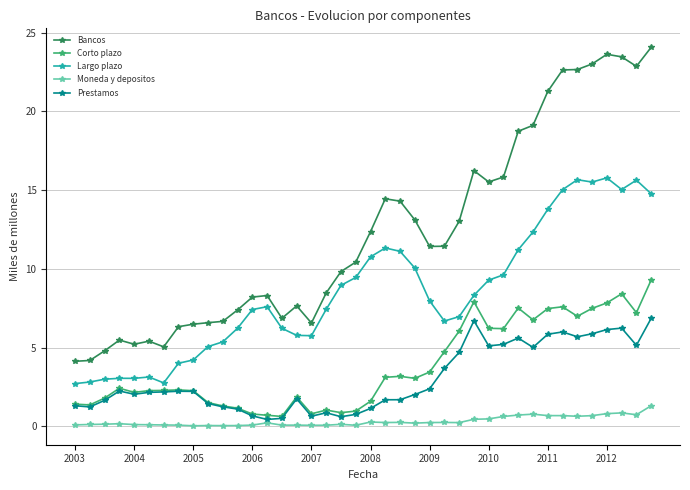

True or false: Bancos and Largo plazo cross at least once.

False